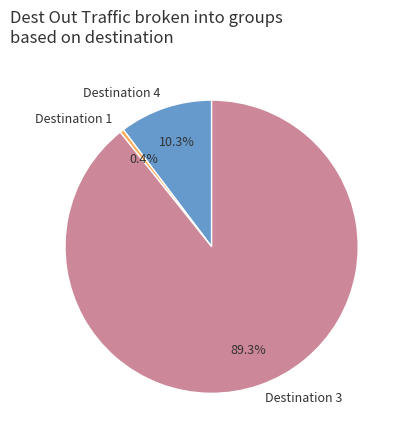

Which category has the smallest portion of the pie?

Destination 1